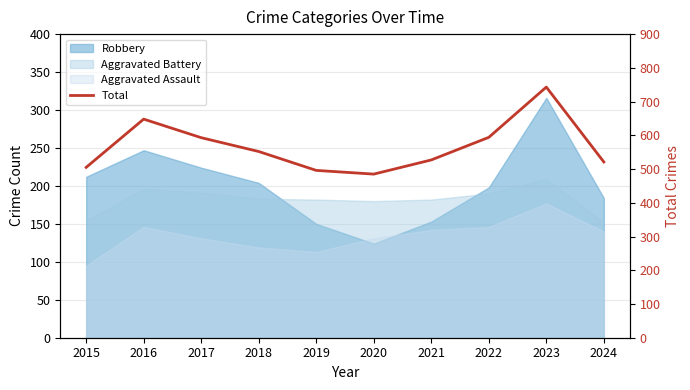

What is the change in value from 2018 to 2024?

-31